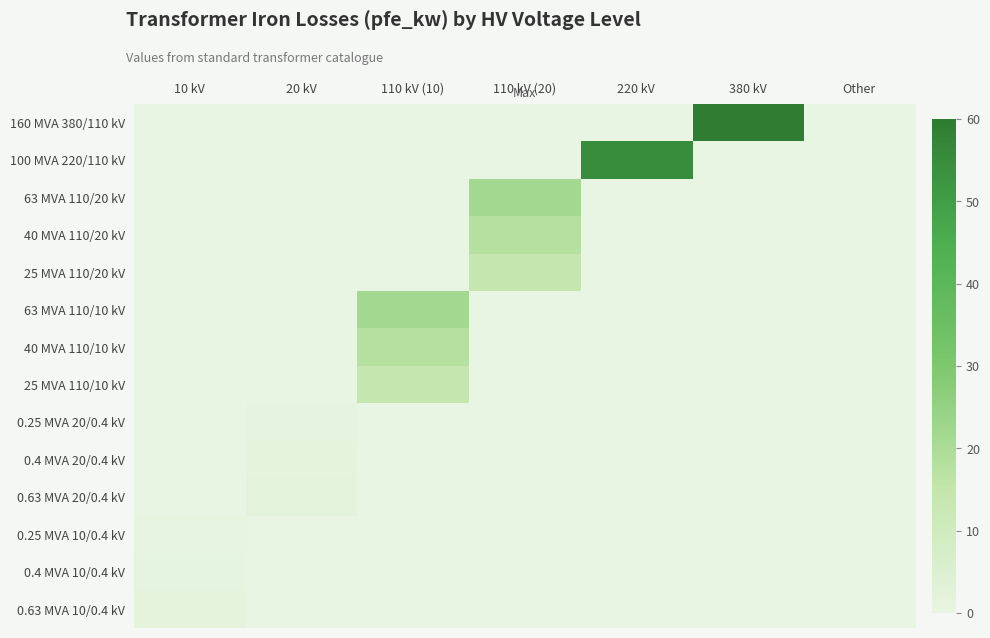

Which has a higher value, 10 kV or 20 kV?

10 kV